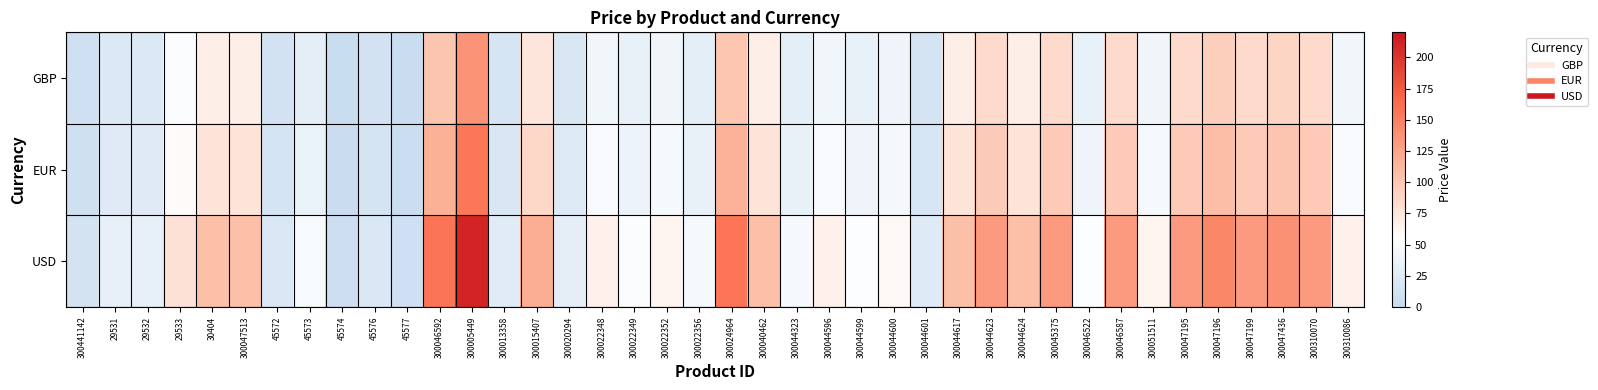

Rank the series by their maximum value, from lowest to highest.

GBP, EUR, USD